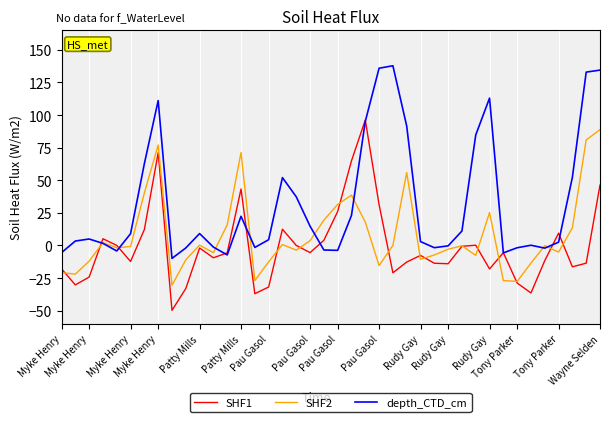

What is the maximum value for depth_CTD_cm?

137.8